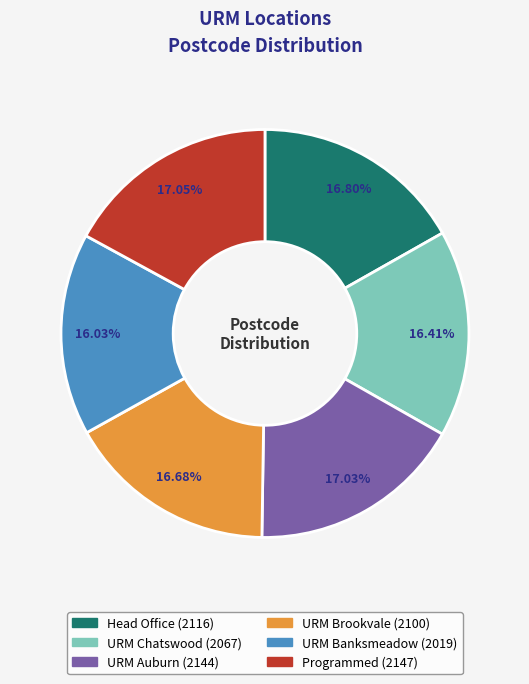

Approximately how many times larger is the value at Head Office compared to URM Chatswood?

1.0